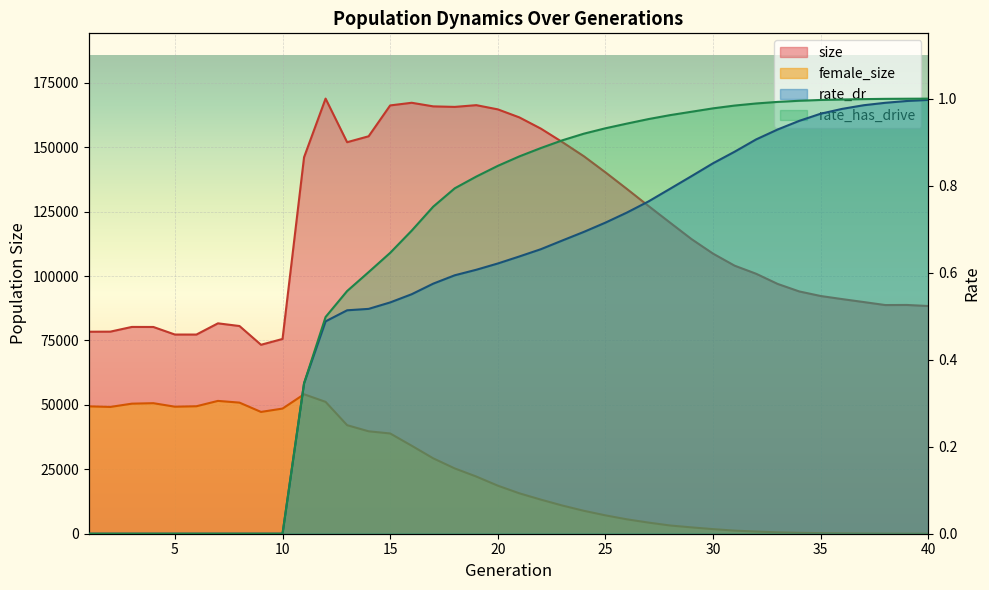

Reading left to right, list all the values displayed in this chart.

size: 78397.0	78428.0	80255.0	80240.0	77304.0	77298.0	81654.0	80613.0	73331.0	75590.0	146112.0	168873.0	151952.0	154253.0	166227.0	167255.0	165859.0	165653.0	166328.0	164698.0	161581.0	157222.0	151986.0	146486.0	140253.0	133787.0	127197.0	120745.0	114334.0	108698.0	104035.0	100895.0	96949.0	94039.0	92256.0	91056.0	89912.0	88747.0	88784.0	88374.0
female_size: 49438.0	49209.0	50477.0	50661.0	49300.0	49471.0	51550.0	50882.0	47270.0	48570.0	54117.0	51176.0	42128.0	39749.0	38908.0	34151.0	29259.0	25343.0	22193.0	18652.0	15688.0	13236.0	10937.0	8891.0	7126.0	5590.0	4321.0	3198.0	2460.0	1787.0	1202.0	843.0	533.0	349.0	225.0	139.0	82.0	40.0	23.0	9.0
rate_dr: 0.0	0.0	0.0	0.0	0.0	0.0	0.0	0.0	0.0	0.0	0.3	0.5	0.5	0.5	0.5	0.6	0.6	0.6	0.6	0.6	0.6	0.7	0.7	0.7	0.7	0.7	0.8	0.8	0.8	0.9	0.9	0.9	0.9	0.9	1.0	1.0	1.0	1.0	1.0	1.0
rate_has_drive: 0.0	0.0	0.0	0.0	0.0	0.0	0.0	0.0	0.0	0.0	0.3	0.5	0.6	0.6	0.6	0.7	0.8	0.8	0.8	0.8	0.9	0.9	0.9	0.9	0.9	0.9	1.0	1.0	1.0	1.0	1.0	1.0	1.0	1.0	1.0	1.0	1.0	1.0	1.0	1.0